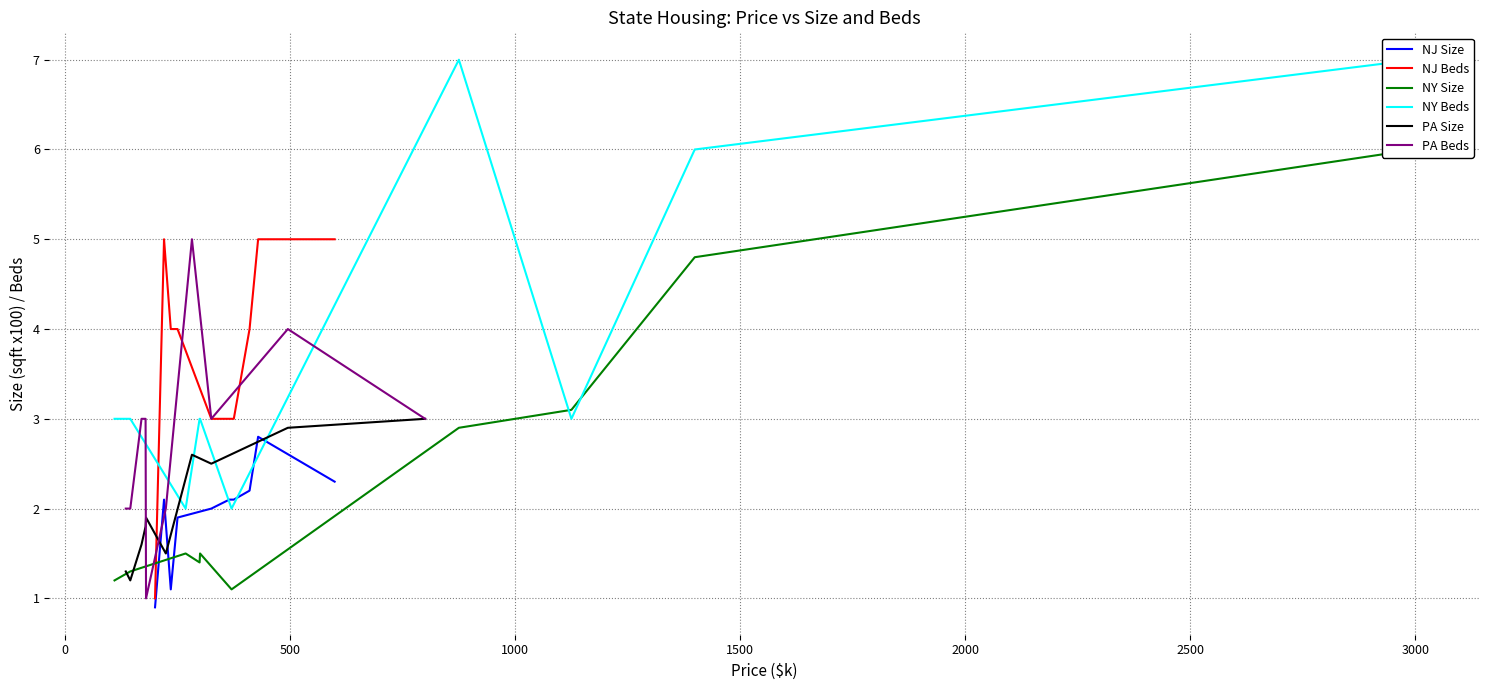

What is the minimum value for NJ Beds?

1.0